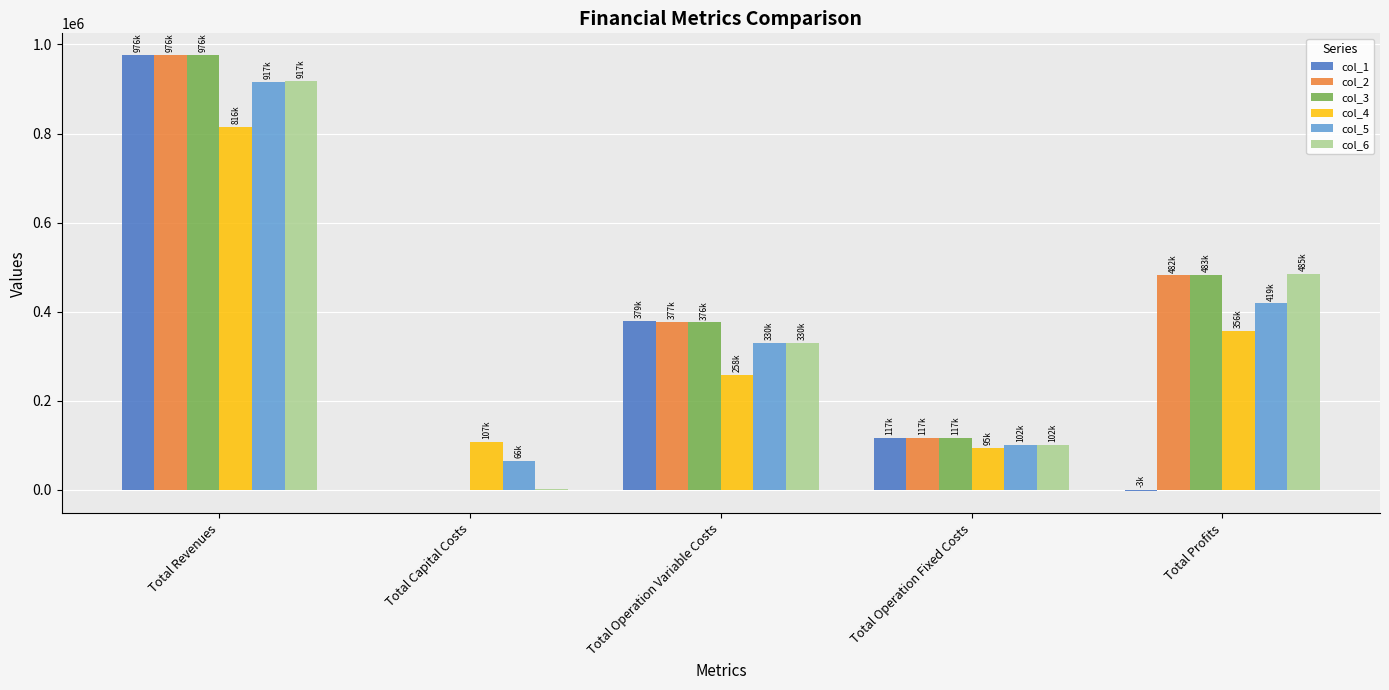

What is the total value across all series at Total Operation Fixed Costs?

649785.1